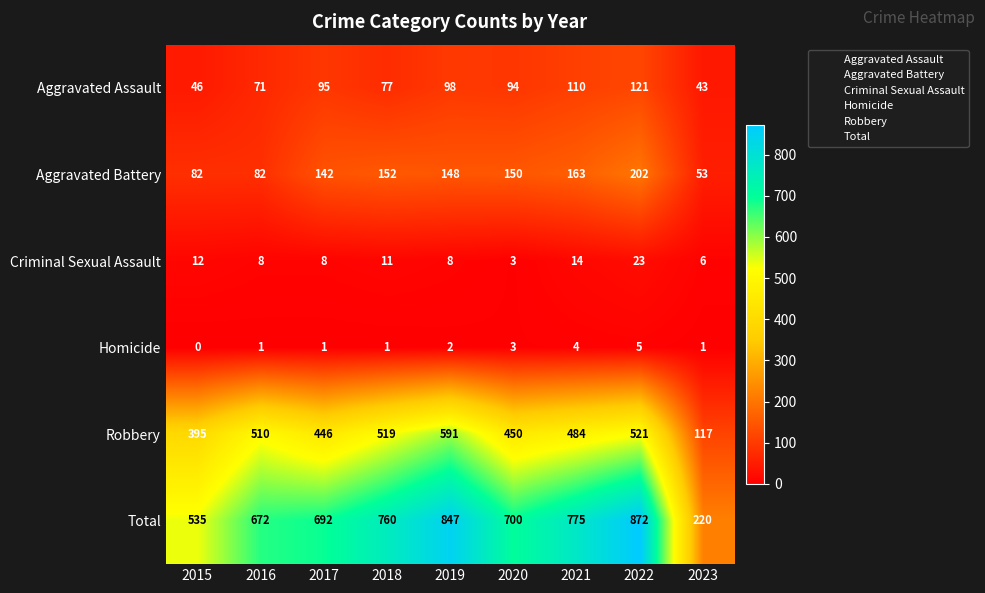

At 2023, list the series in order from smallest to largest.

Homicide, Criminal Sexual Assault, Aggravated Assault, Aggravated Battery, Robbery, Total